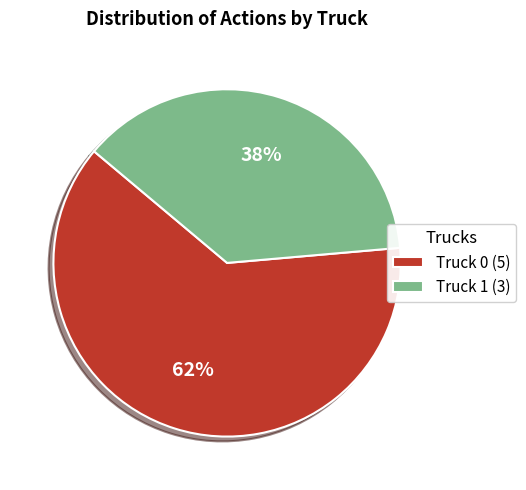

Rank the categories by value from highest to lowest.

Truck 0, Truck 1